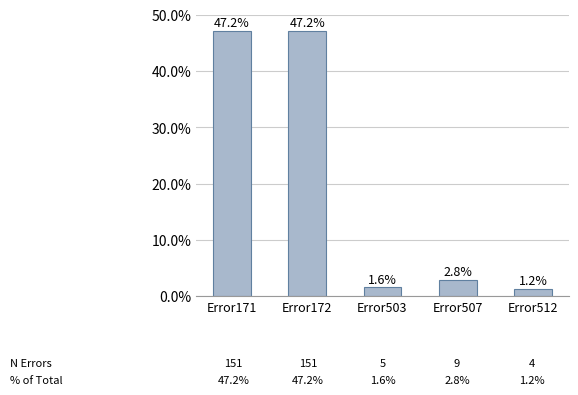

Which category has the lowest value across all series?

Error512